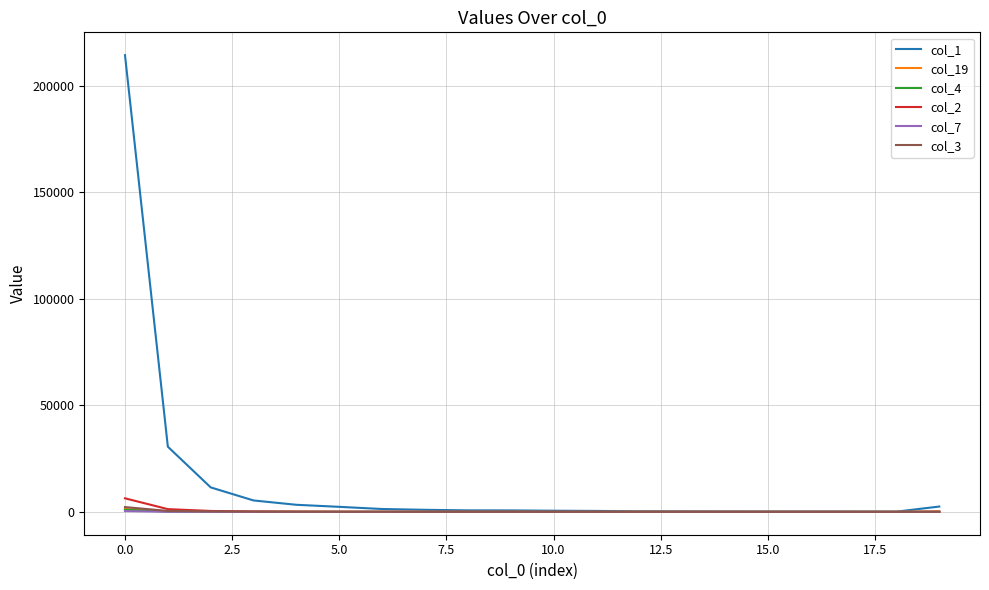

Which series has the widest spread of values?

col_1